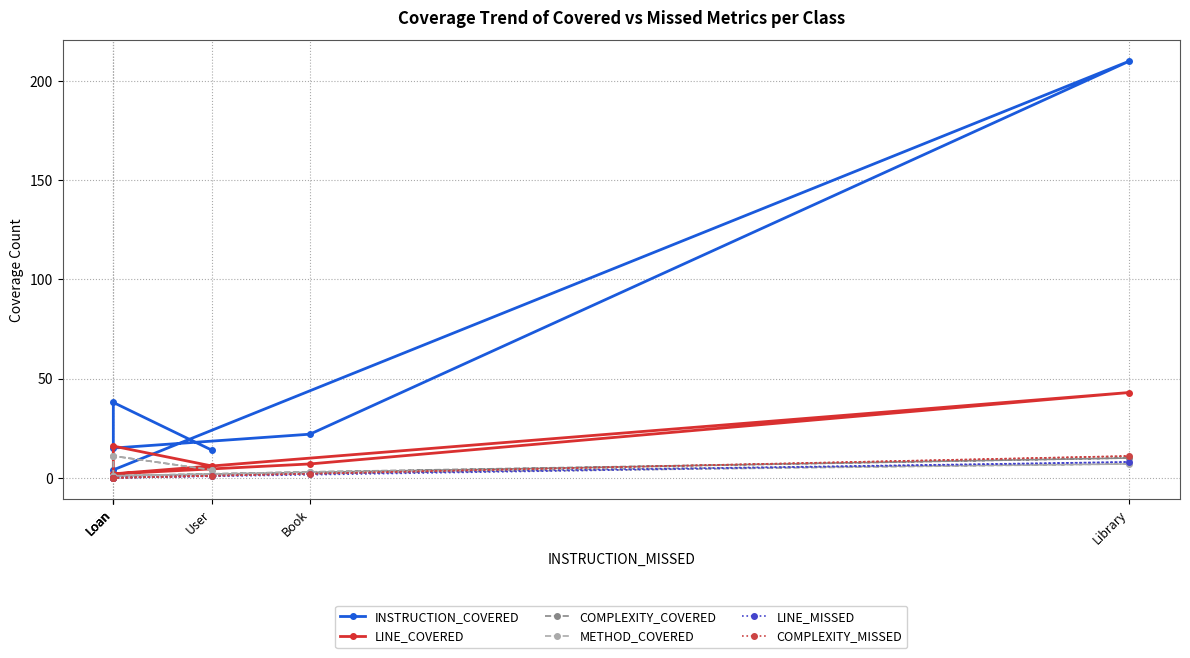

Which category has the highest value across all series?

Library